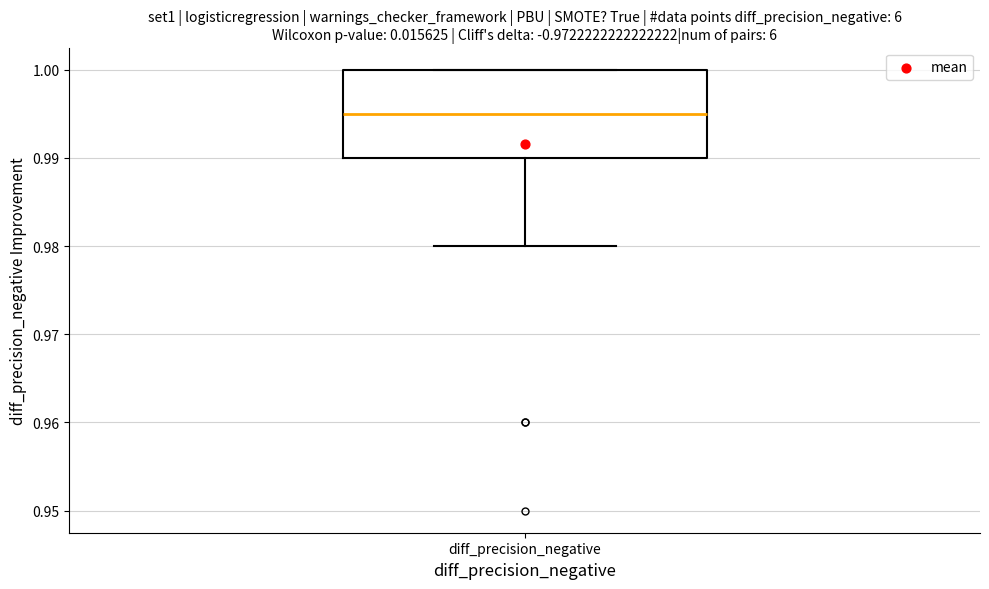

Transcribe this box plot: give where the median line is, the range the box spans, and where the two whiskers end, as read against the y-axis. The values are not printed on the chart, so give them approximately, as read against the axis.

median 0.995, box 0.990 to 1.000, whiskers 0.980 to 1.000